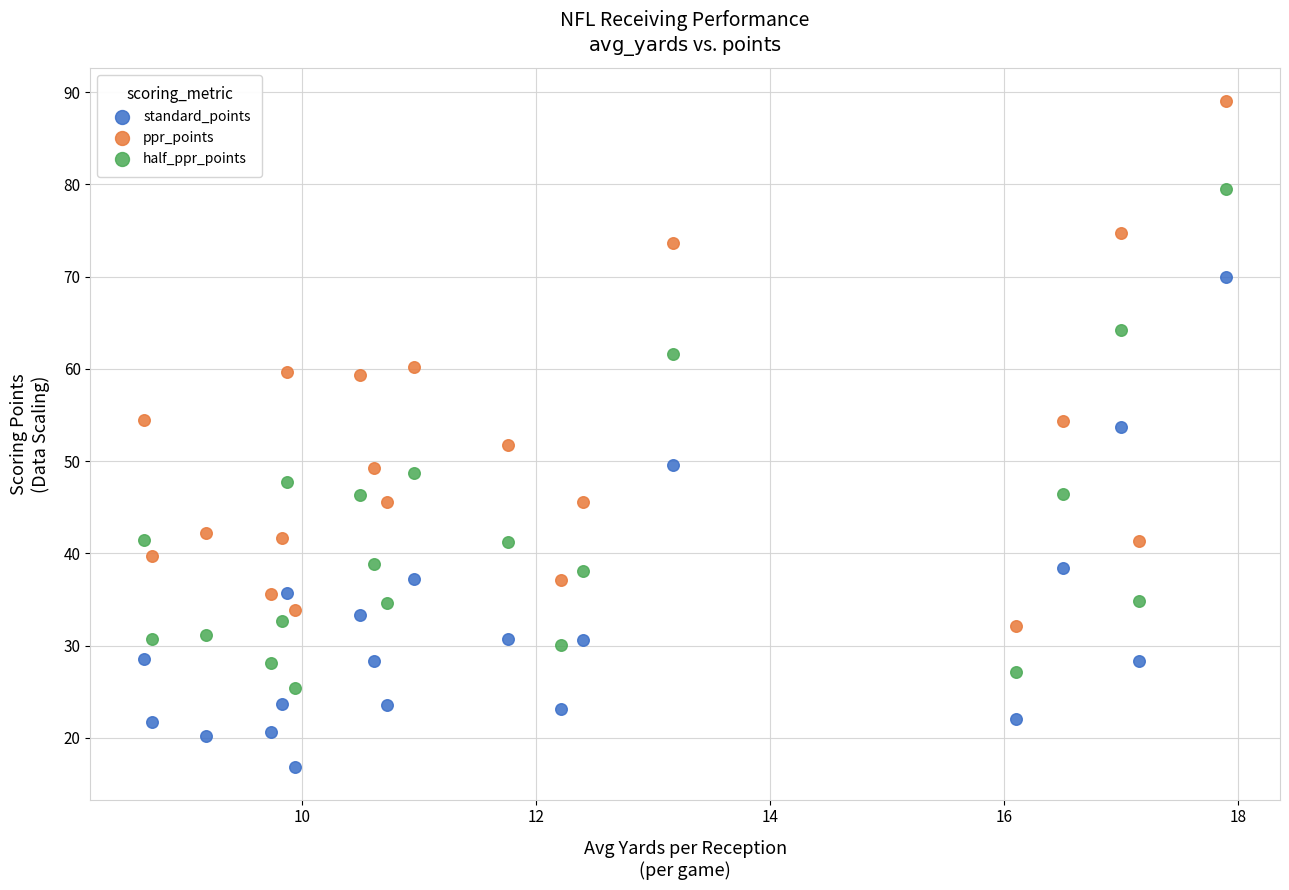

Which series contains the highest Y value?

ppr_points